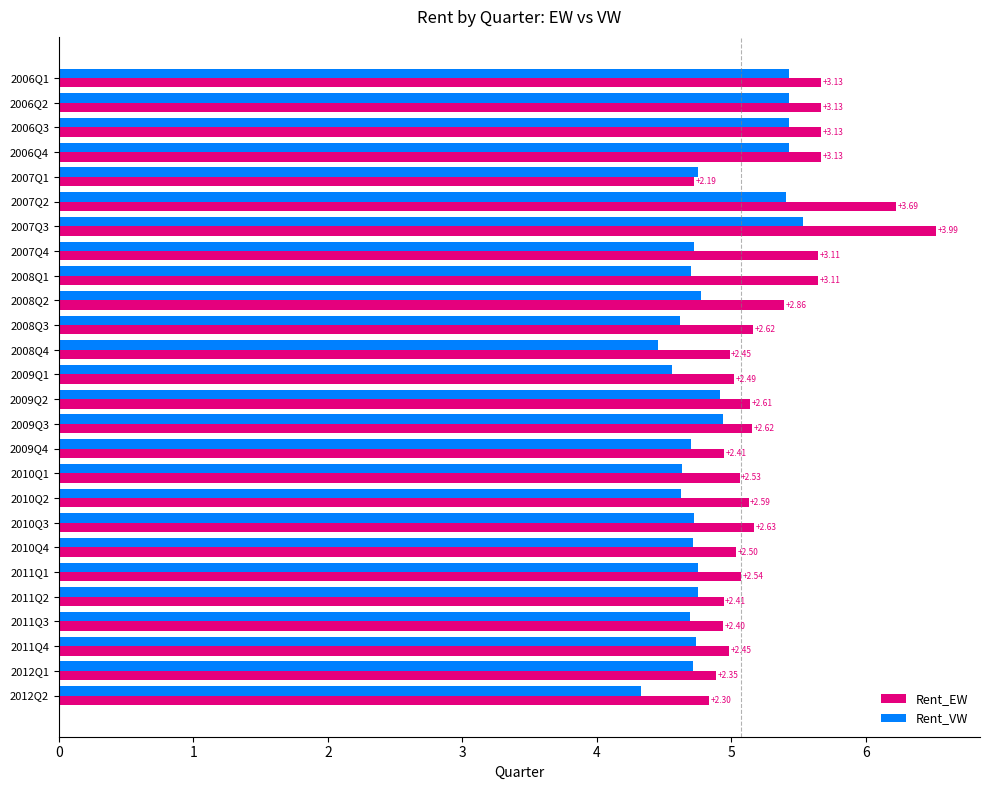

What are all the series names shown in the legend?

Rent_EW, Rent_VW